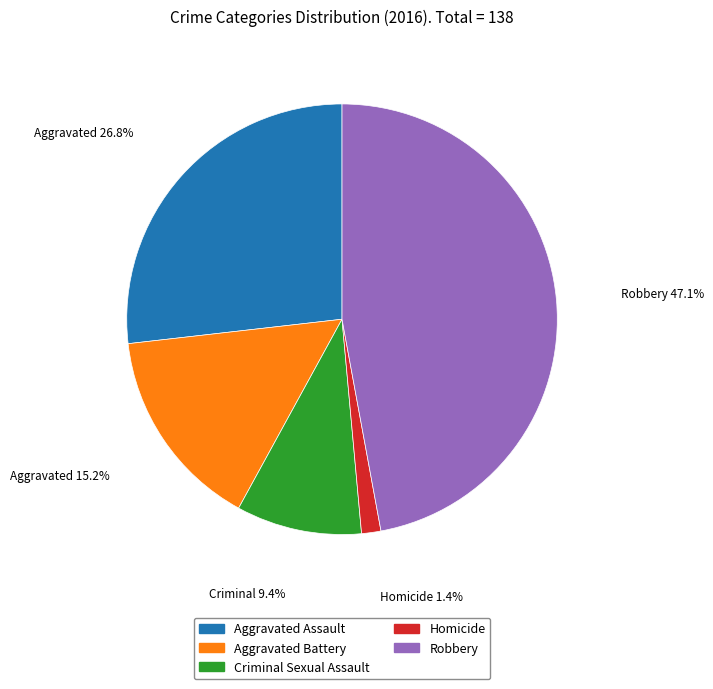

Between Robbery and Aggravated Battery, which is larger?

Robbery